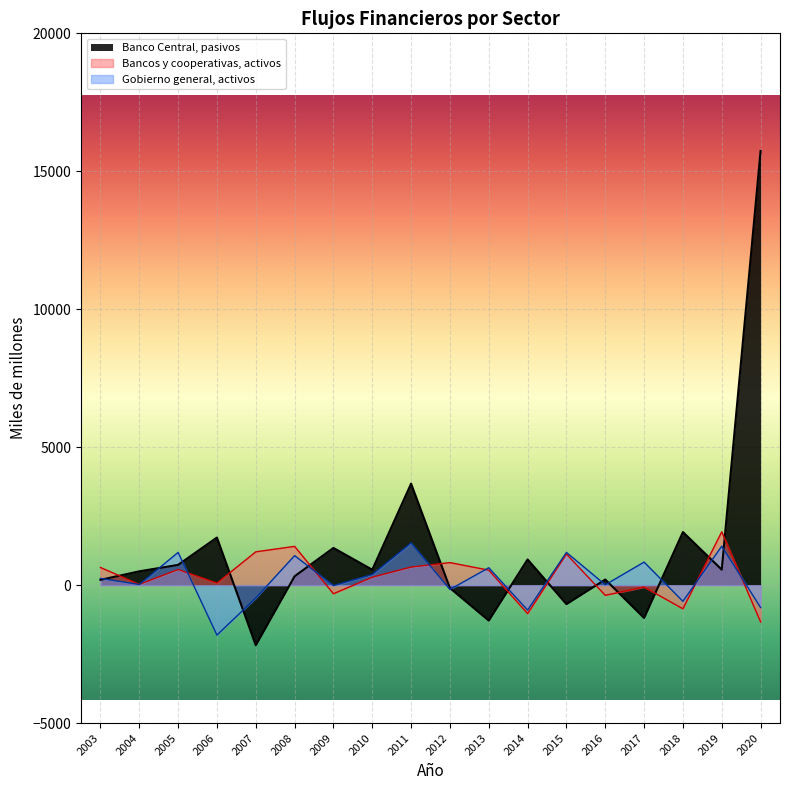

What is the sum of the Gobierno general, activos_main values at 2019 and 2017?

2251